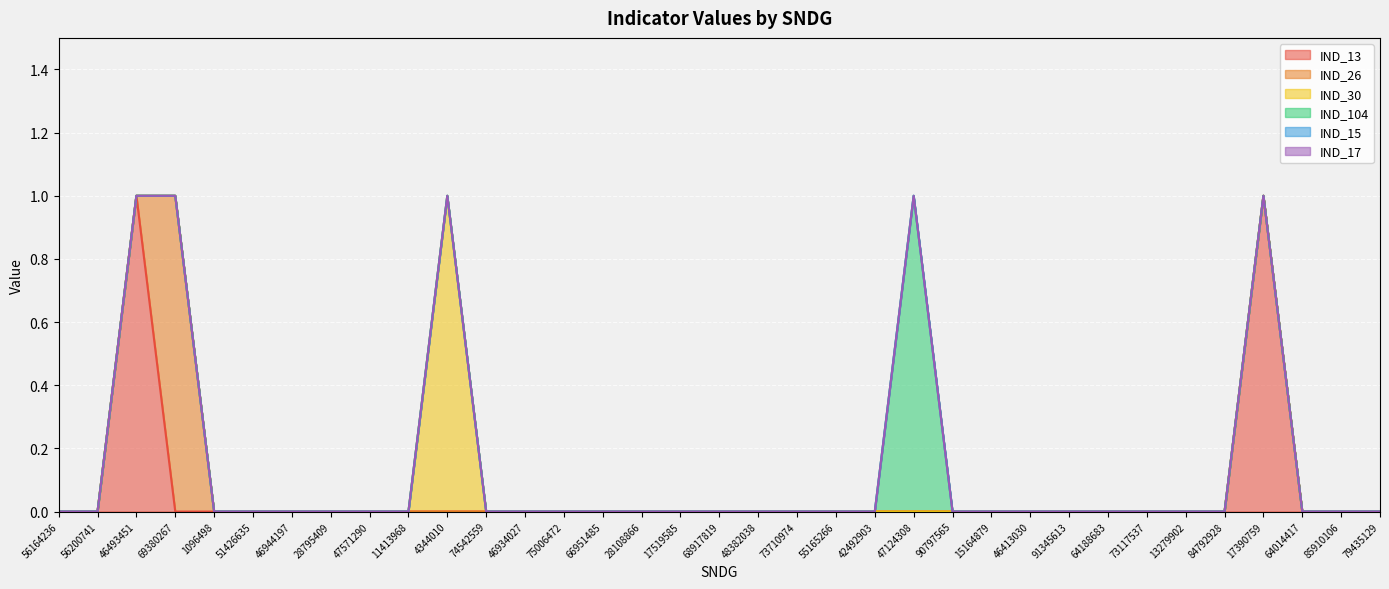

The value of IND_15 at 51426635 is 0. True or false?

True